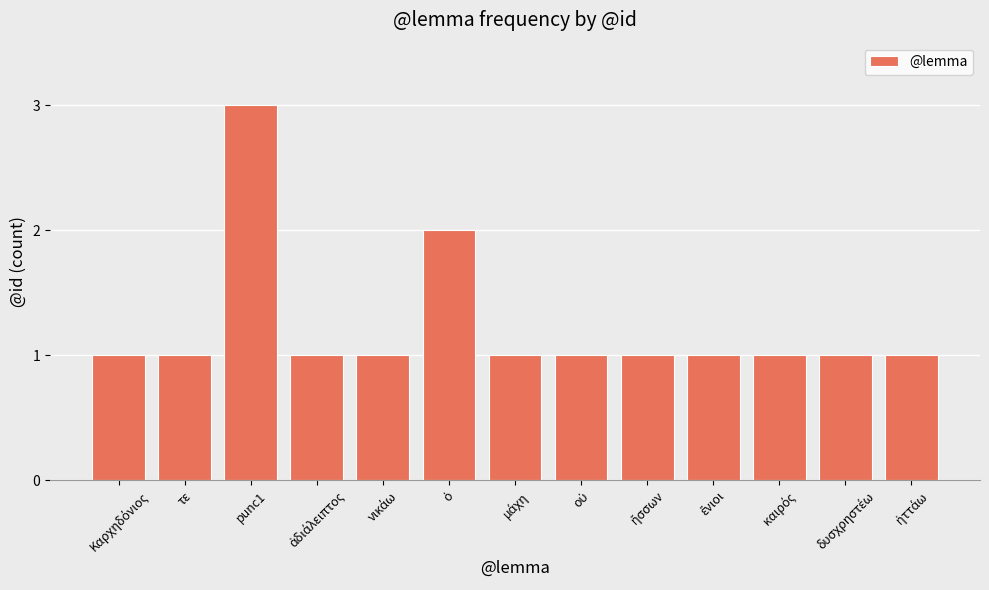

Are the bars horizontal?

No